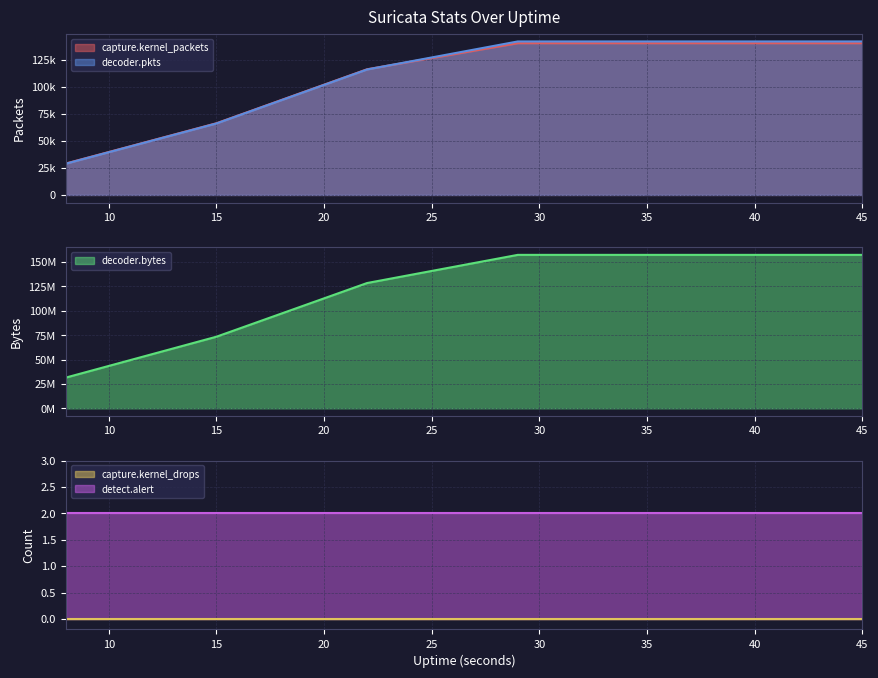

What is the minimum value for decoder.bytes?

31526927